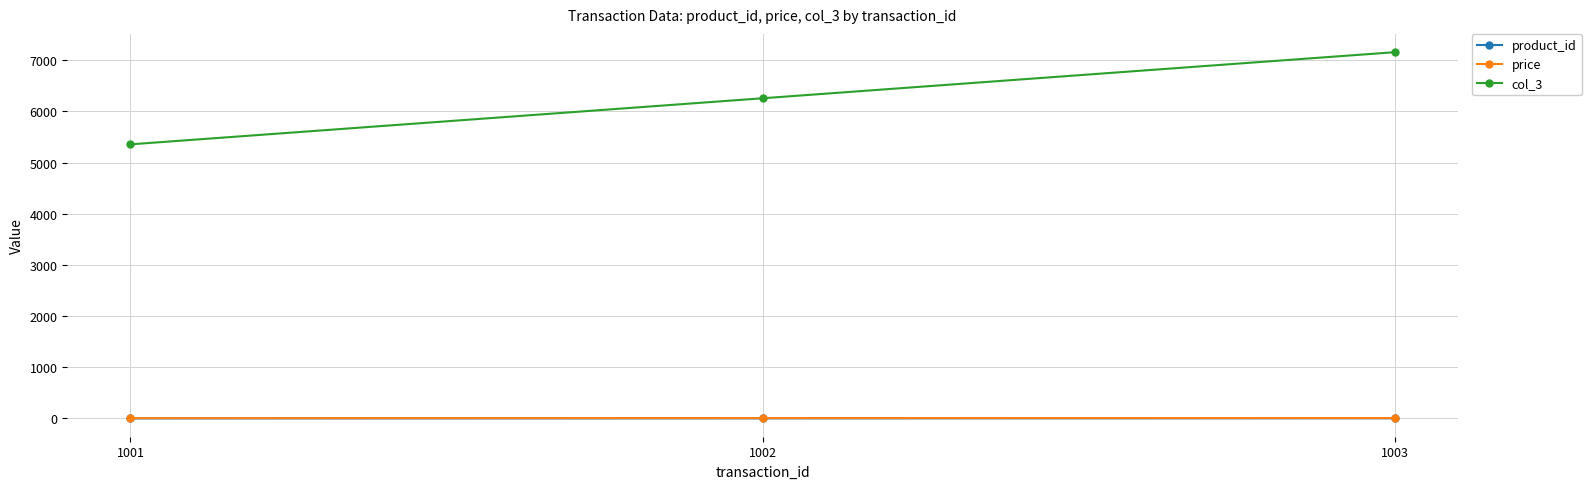

How many data points does each series have?

3